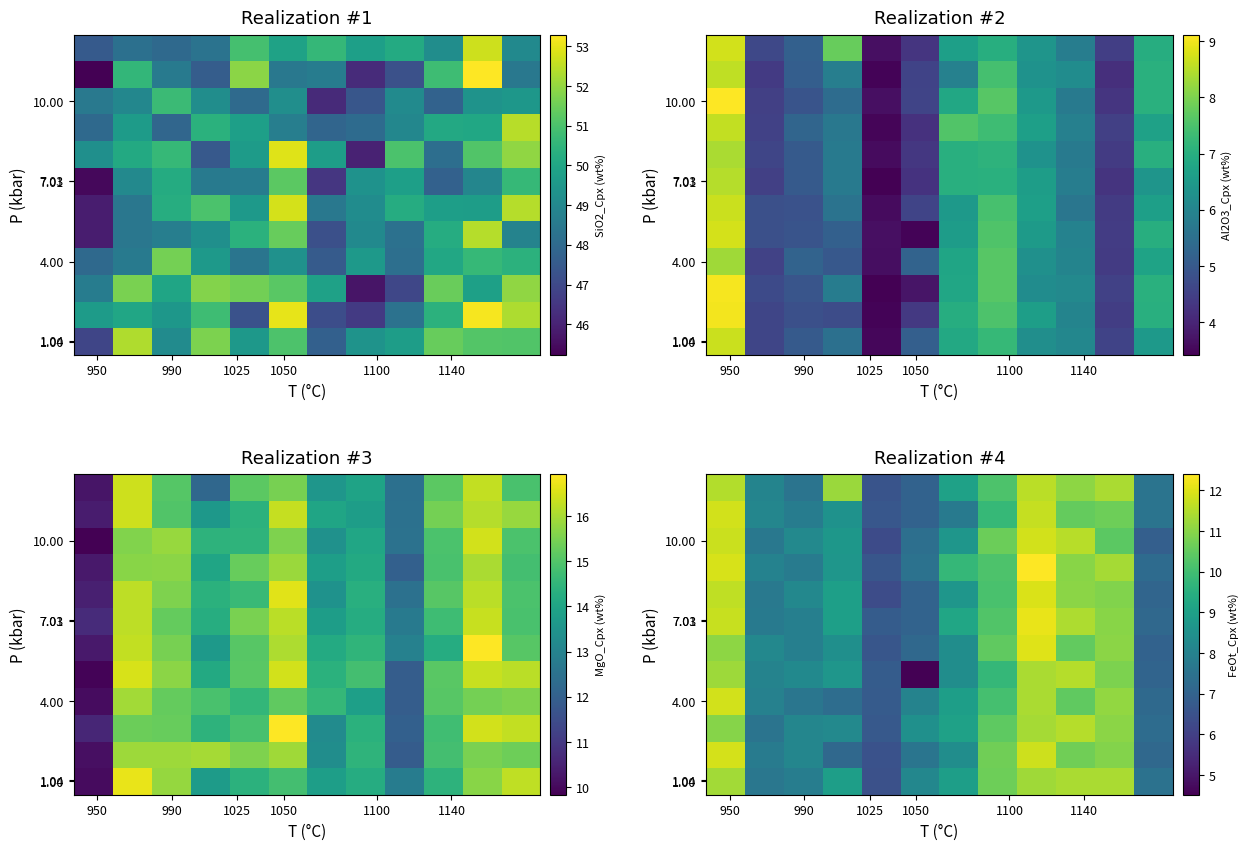

At which category is the sum across all series the highest?

8